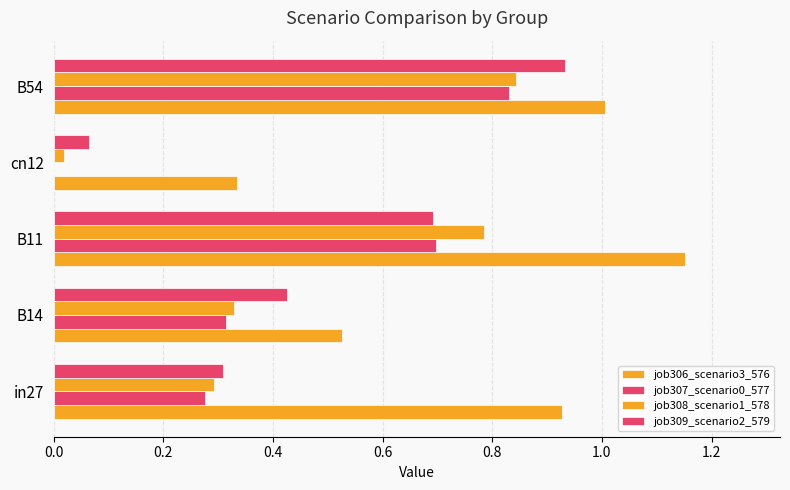

How many data points does each series have?

5